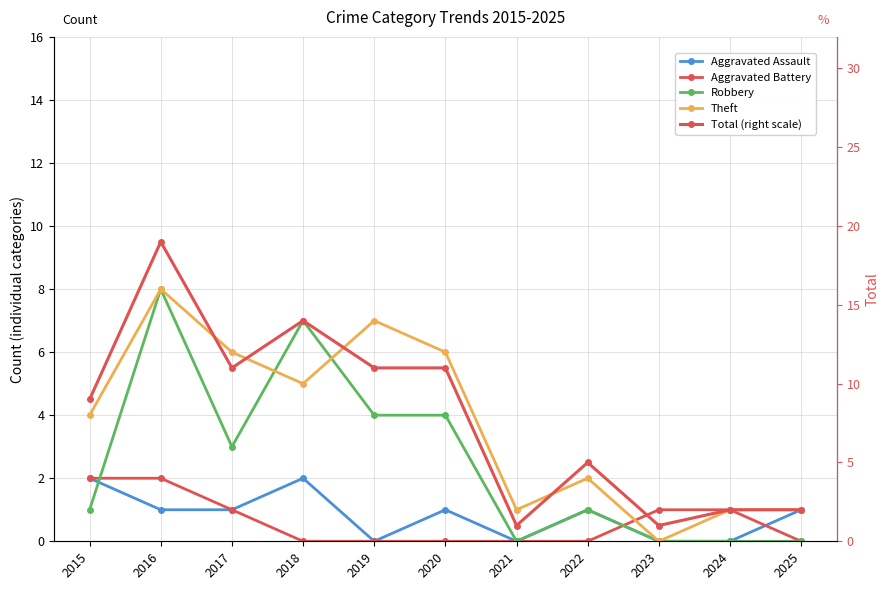

How many values in the Total (right scale) series exceed 9?

5